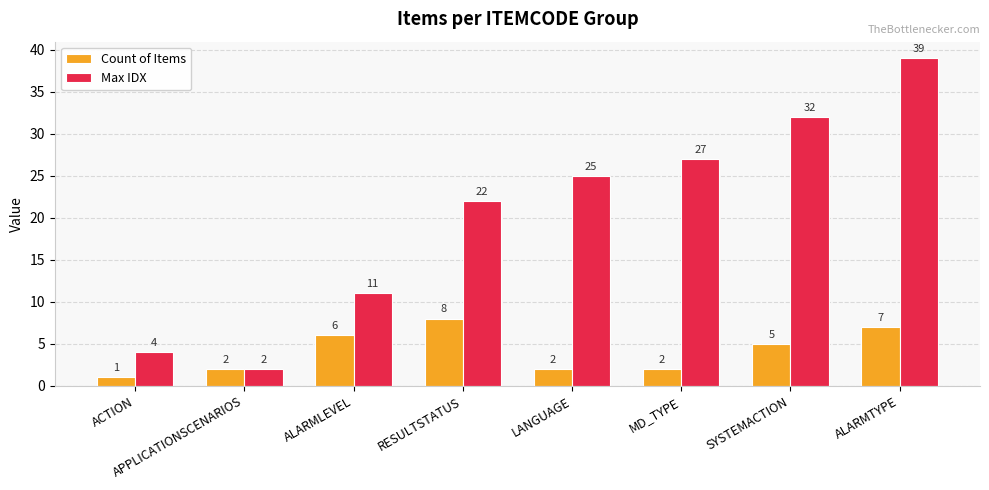

What is the value of the Max IDX bar at the 3rd from the left?

11